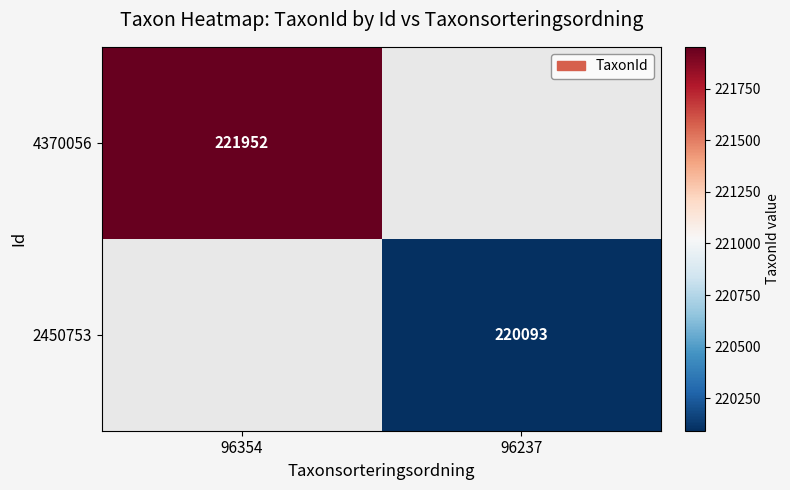

The 2450753 series shows 89684 at 96237. True or false?

False